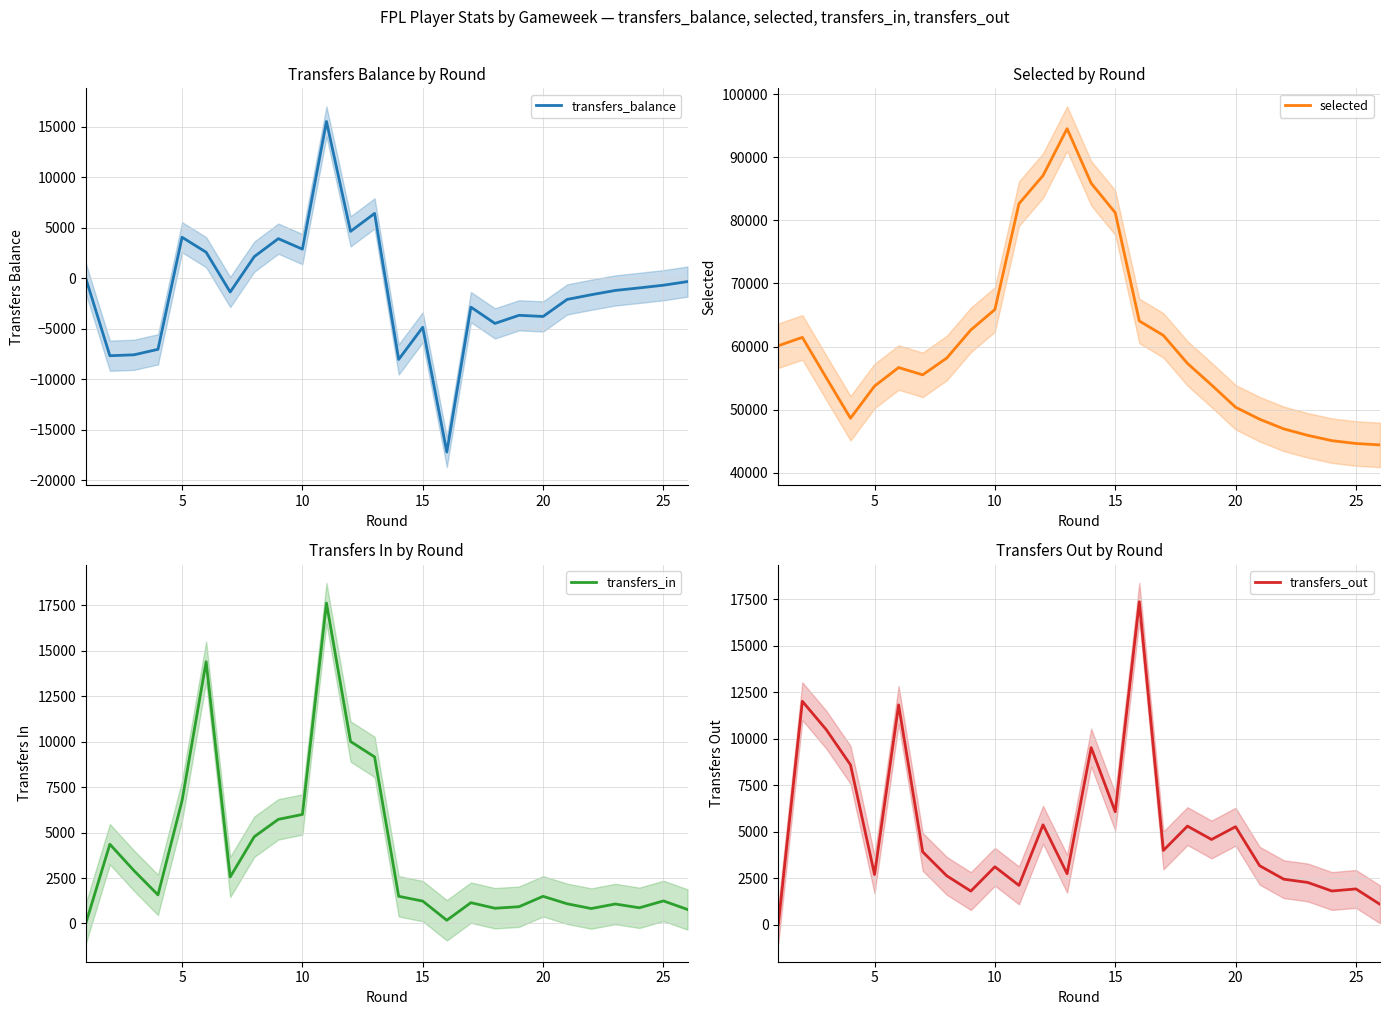

What are all the series names shown in the legend?

transfers_balance, selected, transfers_in, transfers_out